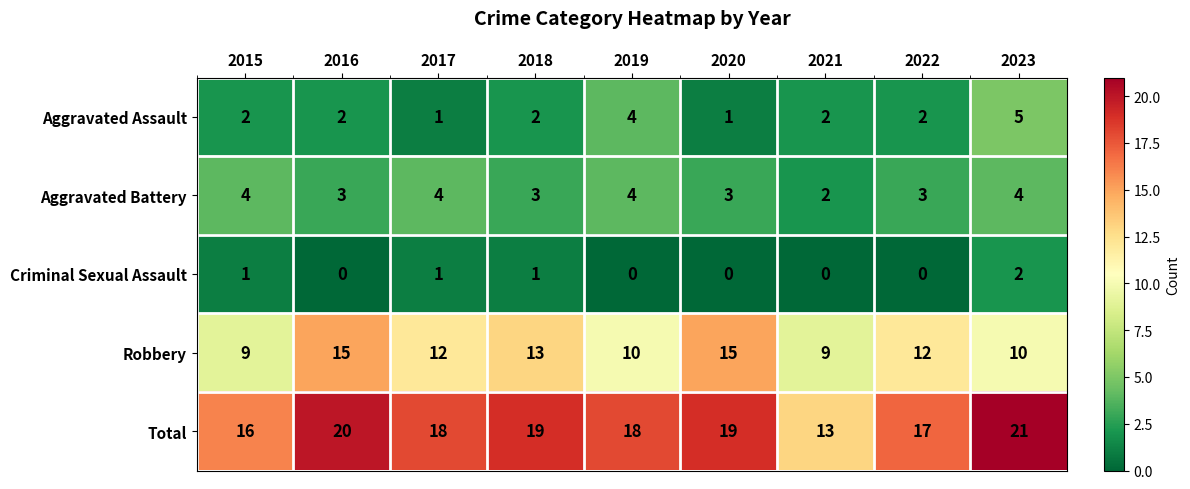

Read the Aggravated Battery value at 2016.

3